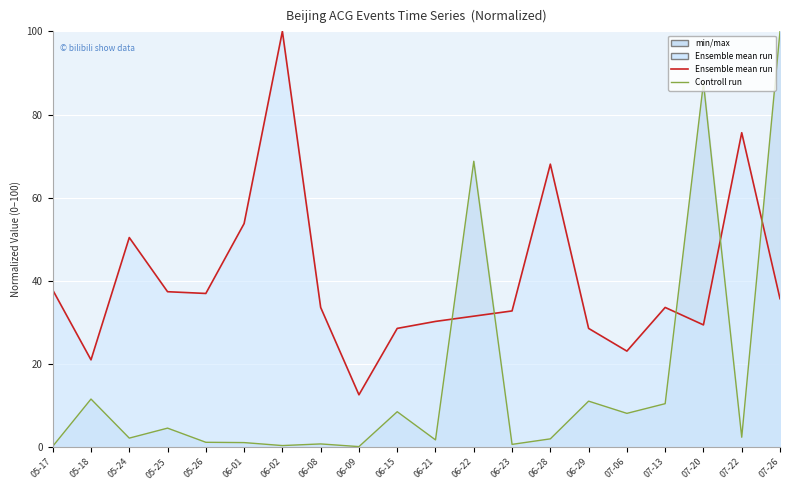

True or false: Ensemble mean run line has more than 0 points higher than both neighbors.

True